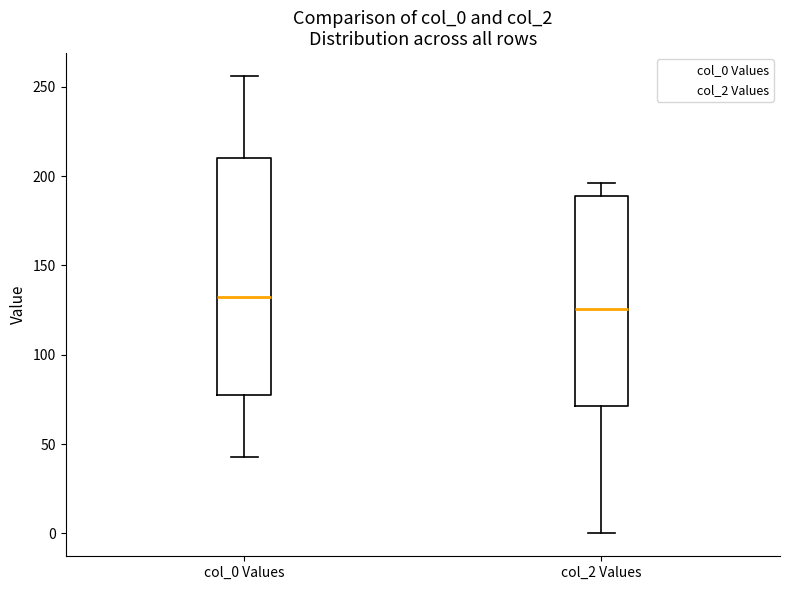

Which box's median line is the lowest?

col_2 Values